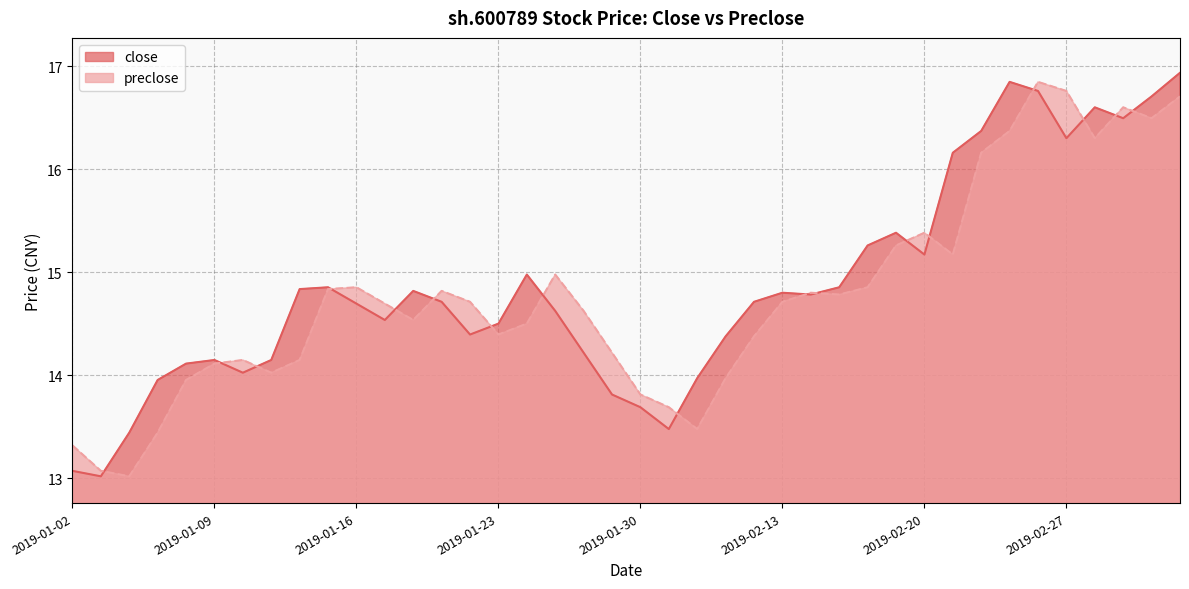

True or false: preclose has a value of 14.1 at 2019-01-10.

True